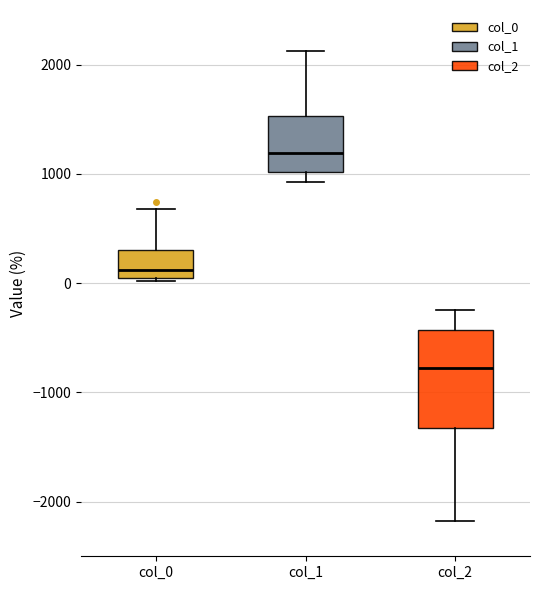

Which box has the highest median line?

col_1